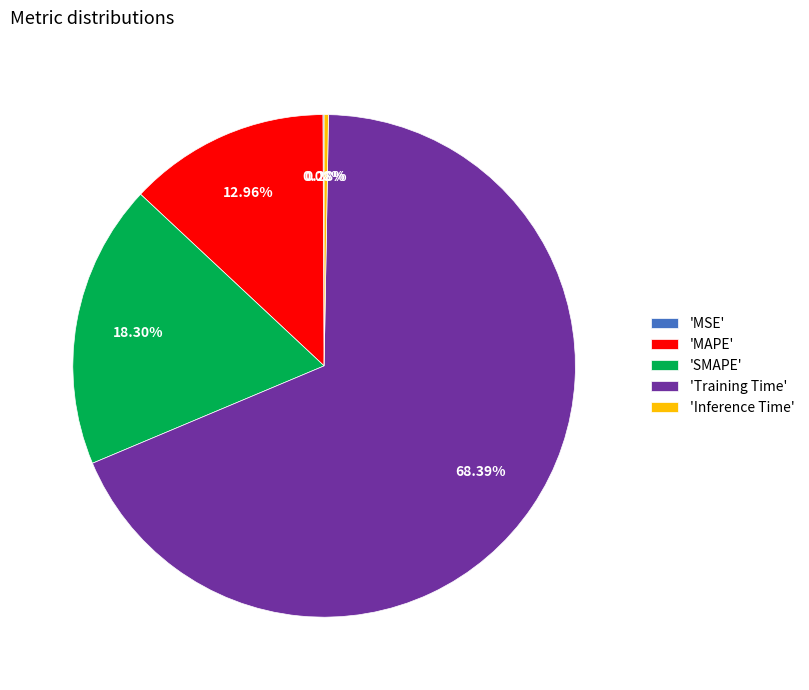

Which slice represents more than half of the pie?

'Training Time'